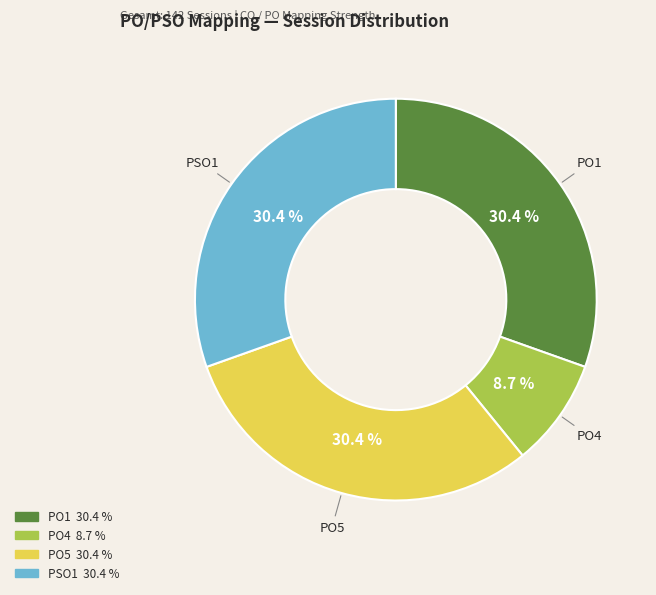

To the nearest percent, what percentage of the pie is PO4?

9%